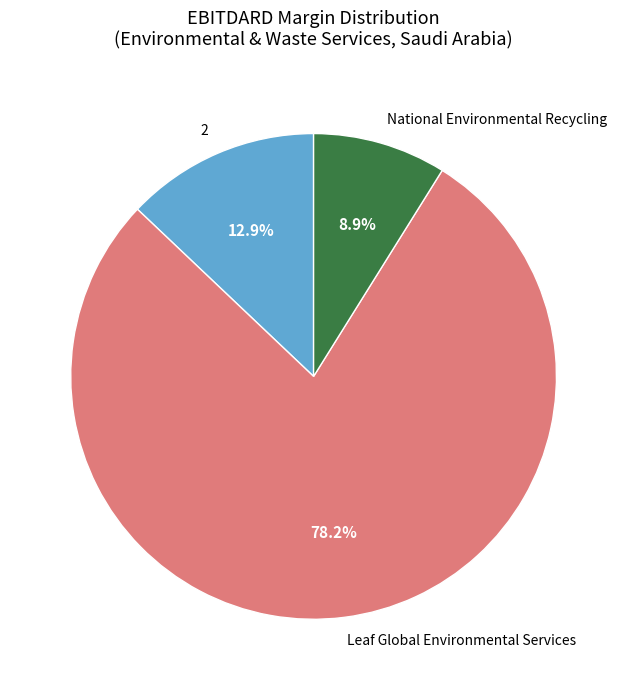

How many segments does this pie chart have?

3